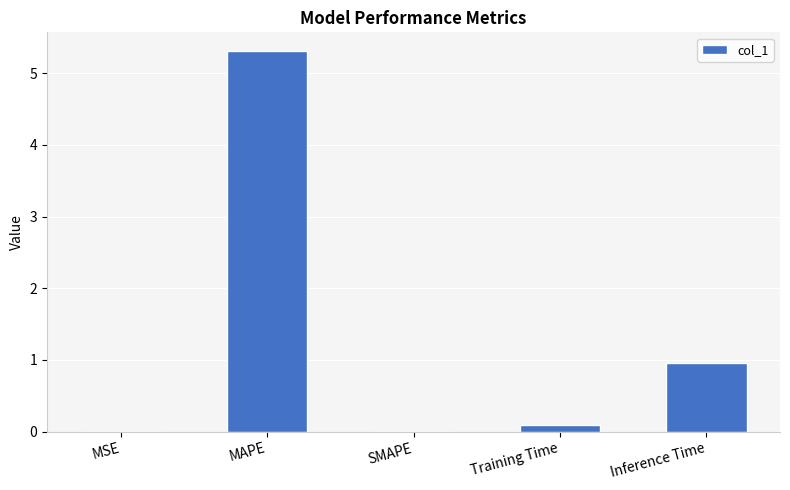

The value at Inference Time is 1.4. True or false?

False